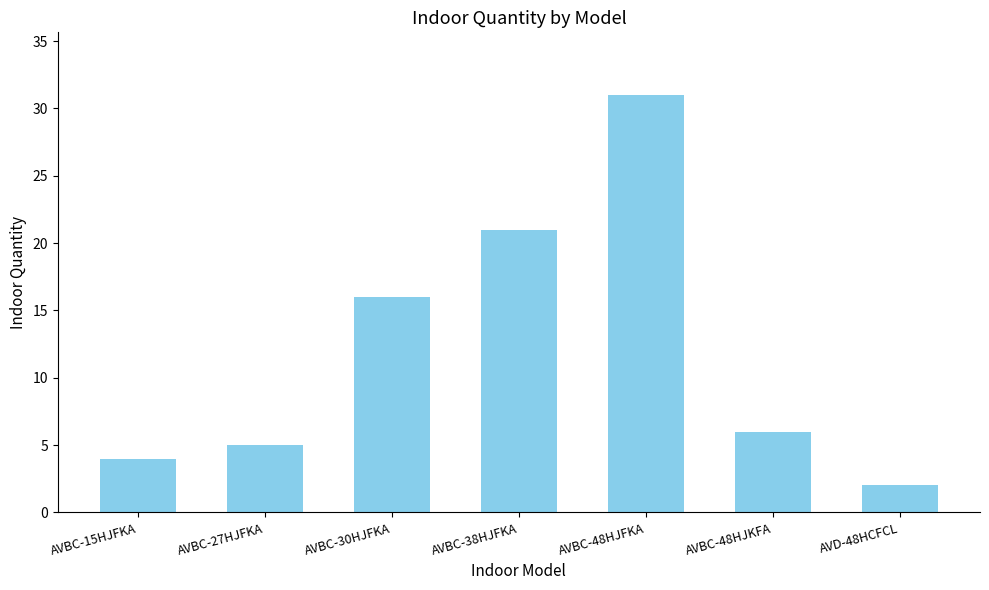

Reading left to right, what are all the values shown in this chart?

AVBC-15HJFKA=4	AVBC-27HJFKA=5	AVBC-30HJFKA=16	AVBC-38HJFKA=21	AVBC-48HJFKA=31	AVBC-48HJKFA=6	AVD-48HCFCL=2